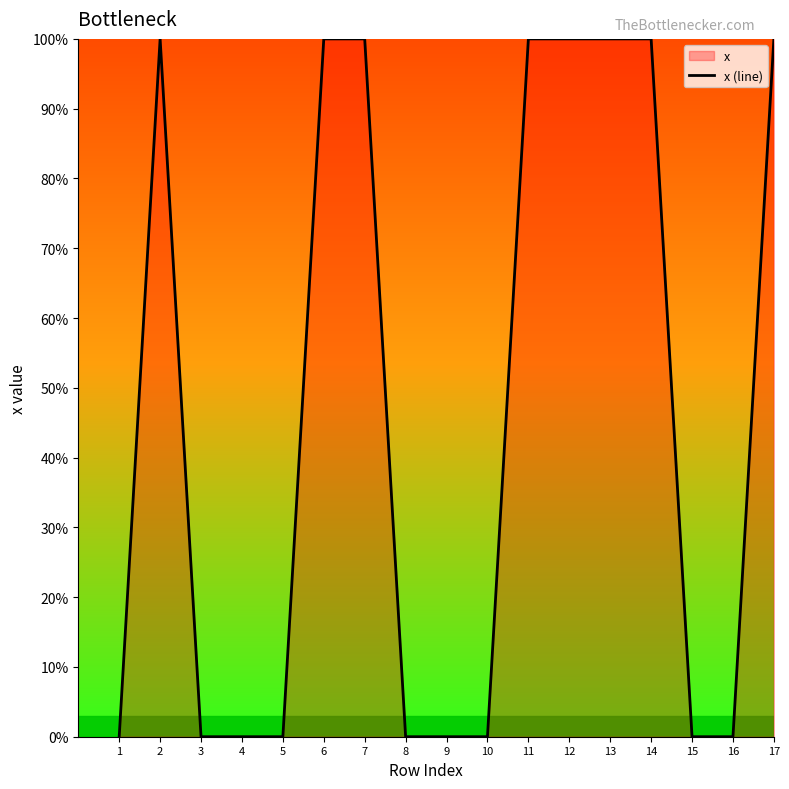

How many lines are shown in the chart?

1